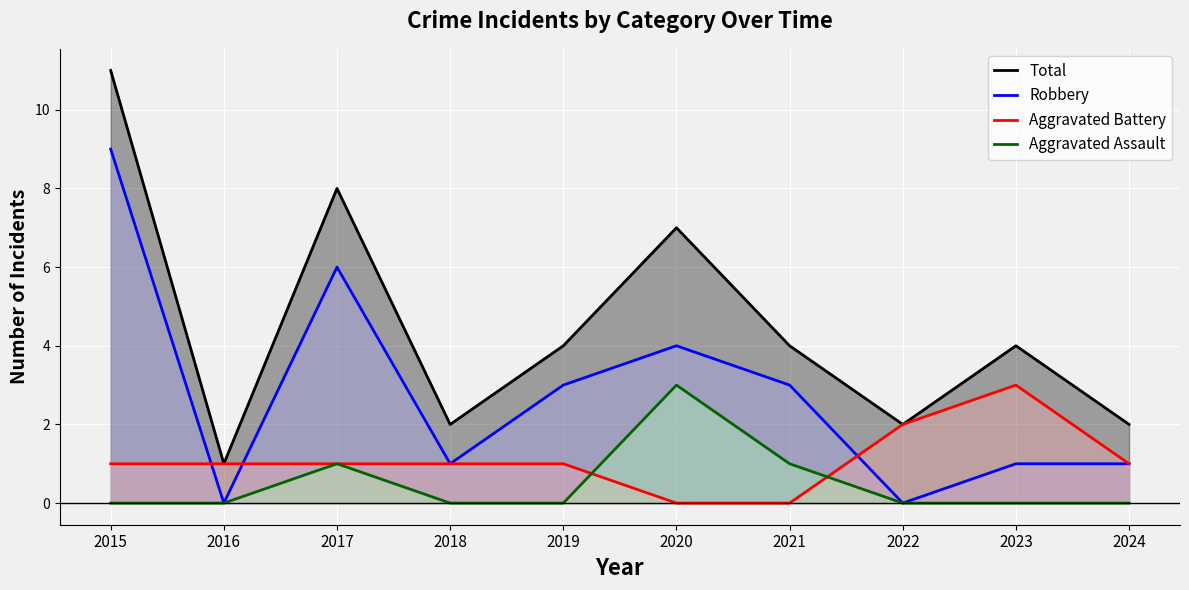

What is the difference between the maximum and minimum values in the Aggravated Assault series?

3